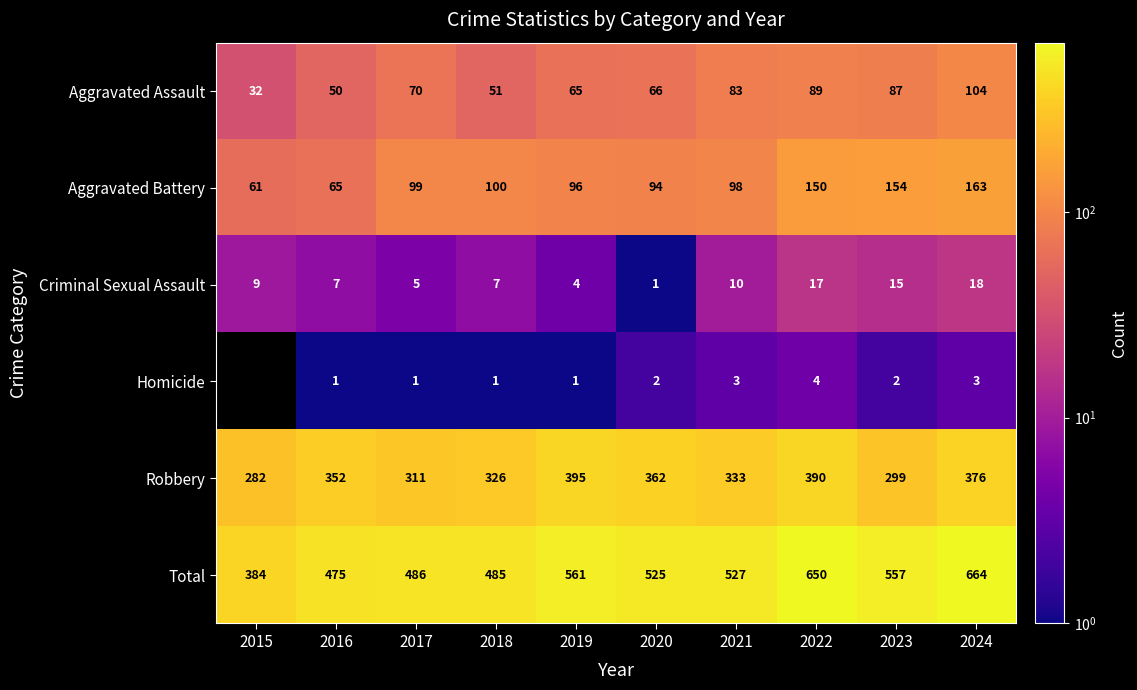

At which category is the sum across all series the highest?

2024